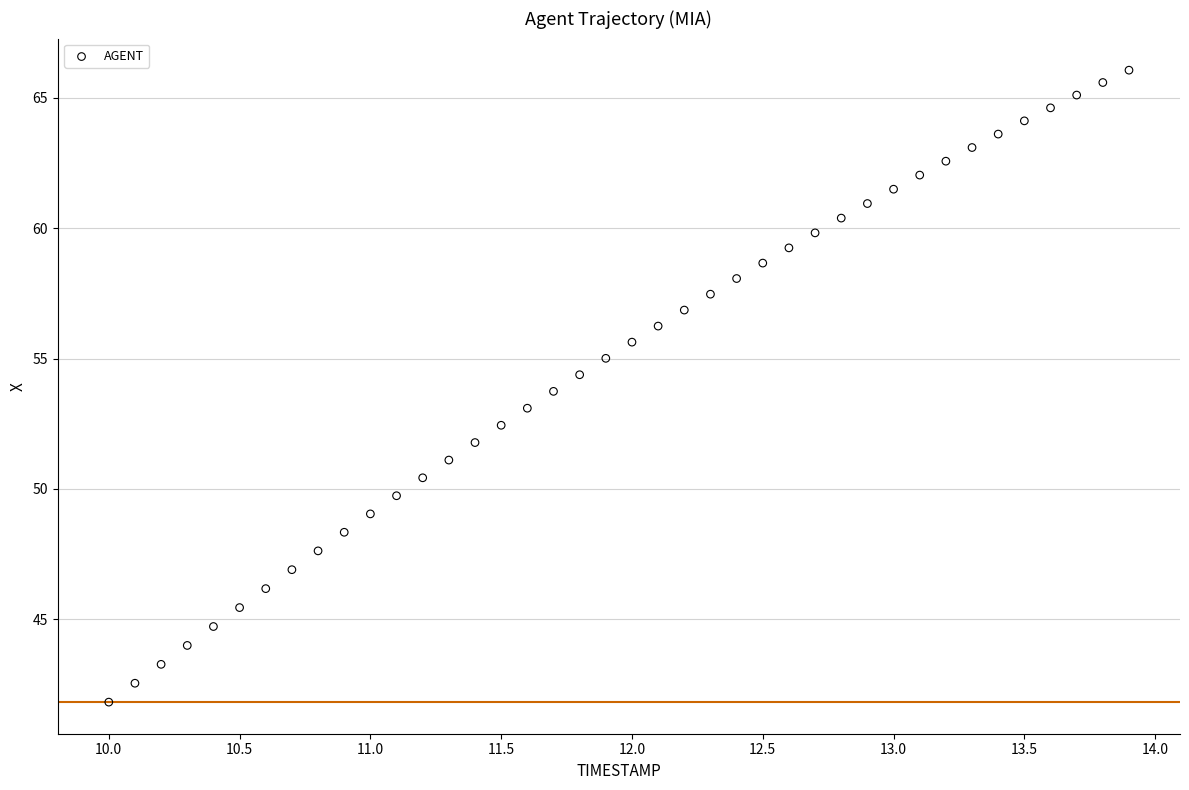

What is the range of Y values (max minus min)?

24.2